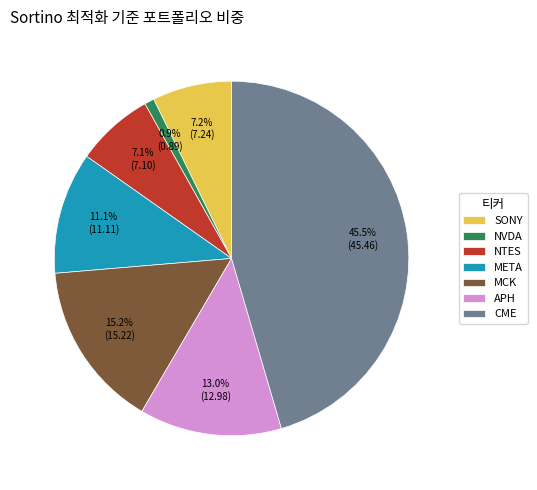

Count the number of slices in the pie.

7